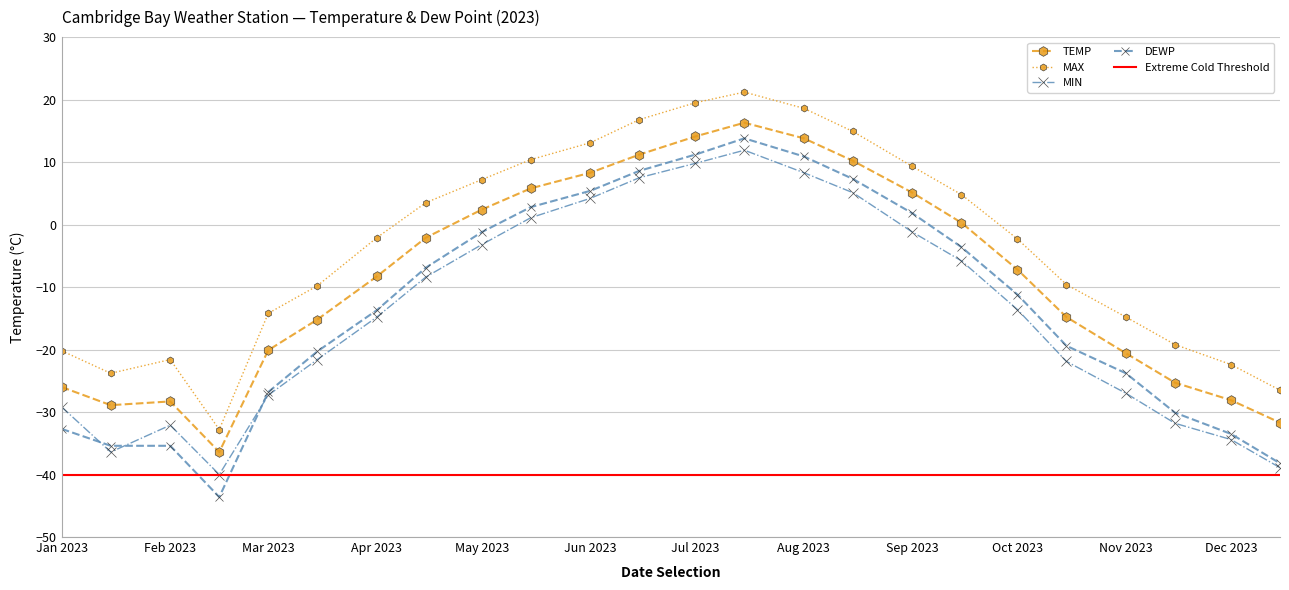

What is the sum of all MAX values?

-80.0